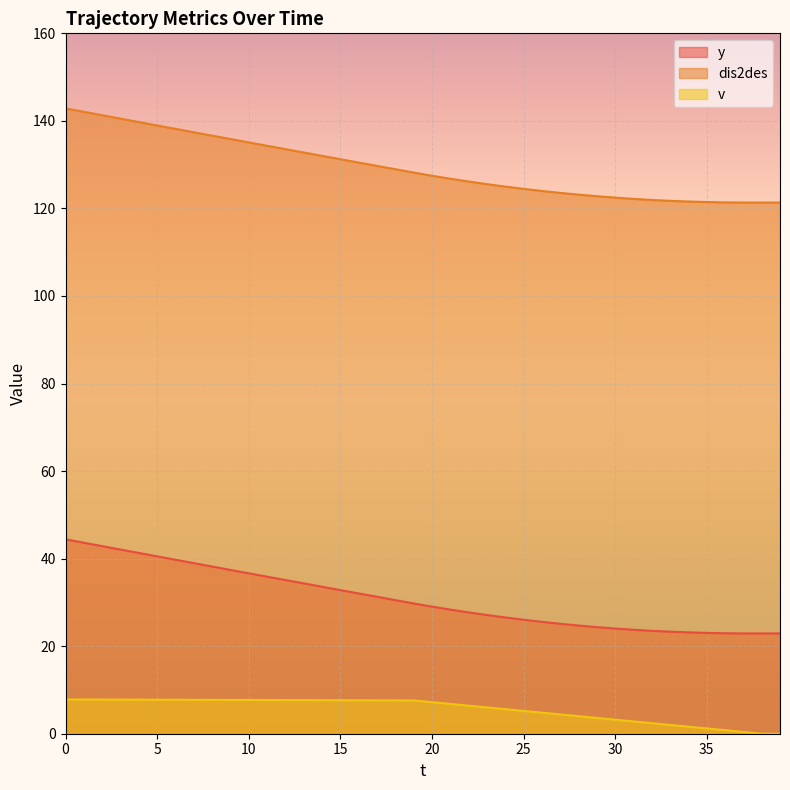

How many lines are shown in the chart?

3